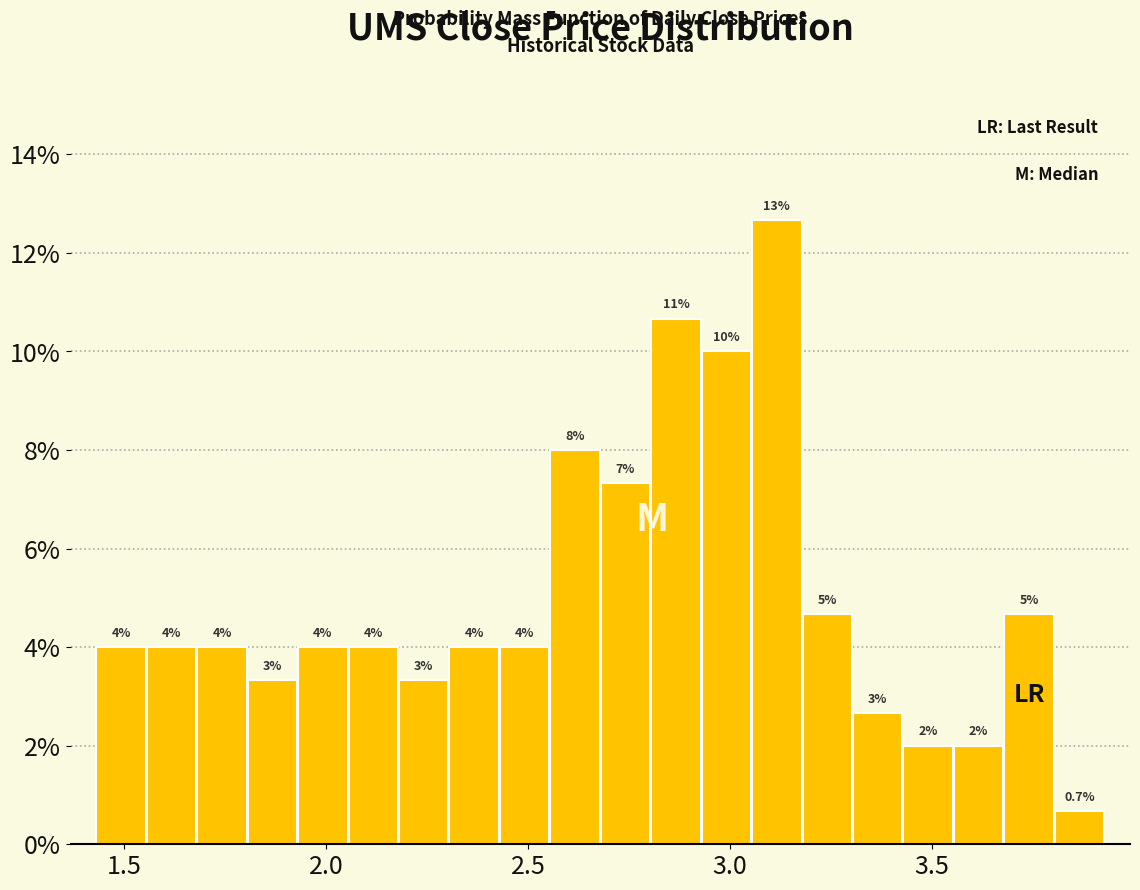

Read against the x-axis, roughly where is the centre of the tallest bar?

3.10